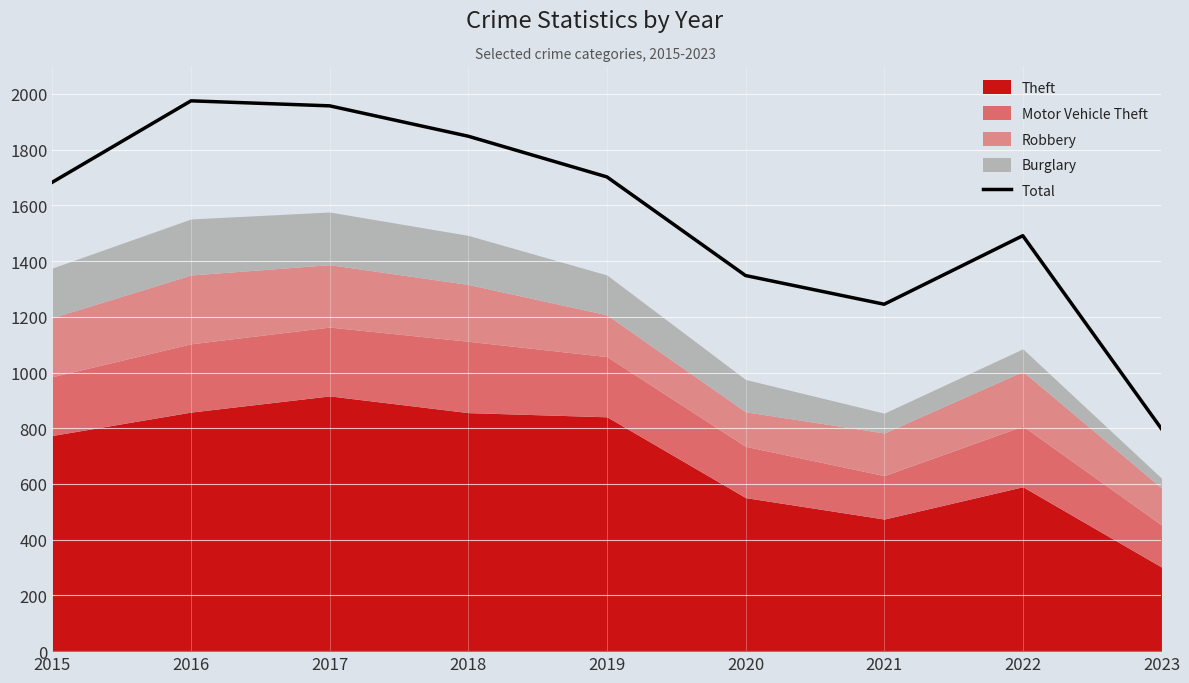

What is the value of the 6th point from the left?

1348